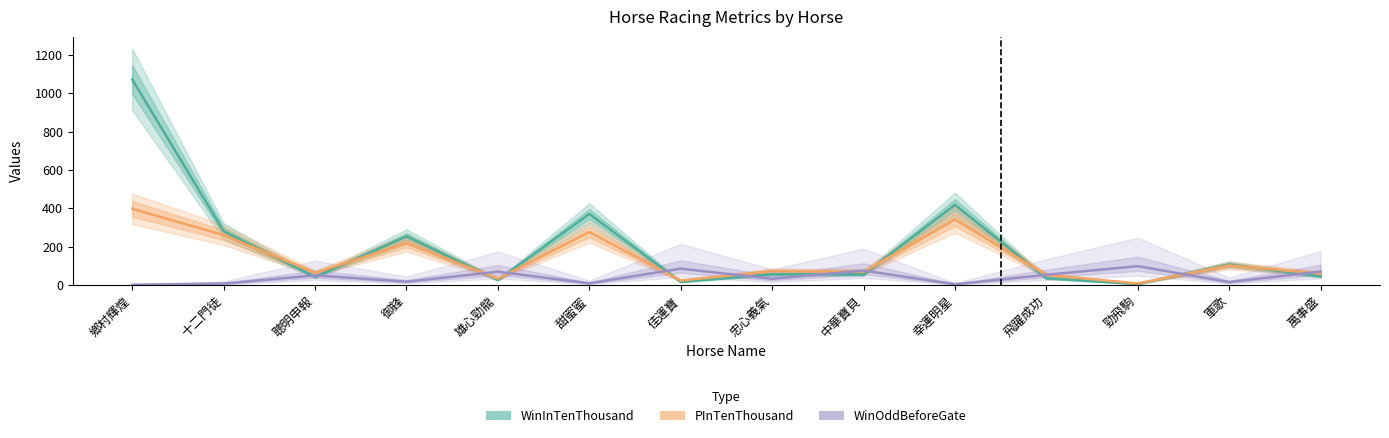

How many interior local valleys does the WinOddBeforeGate series have?

5